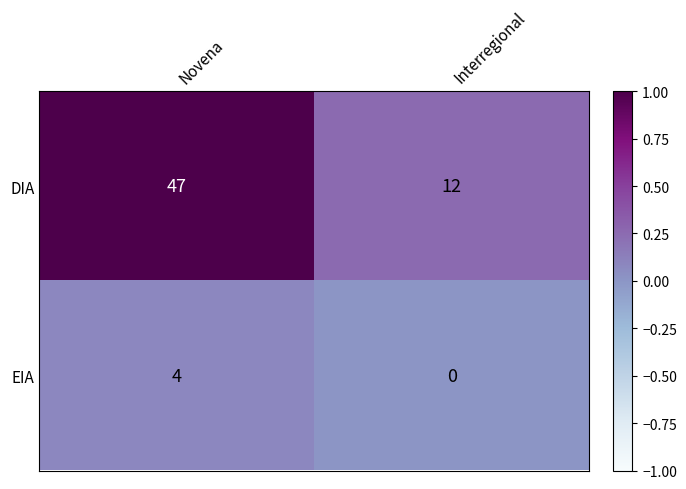

Which series has the widest spread of values?

DIA